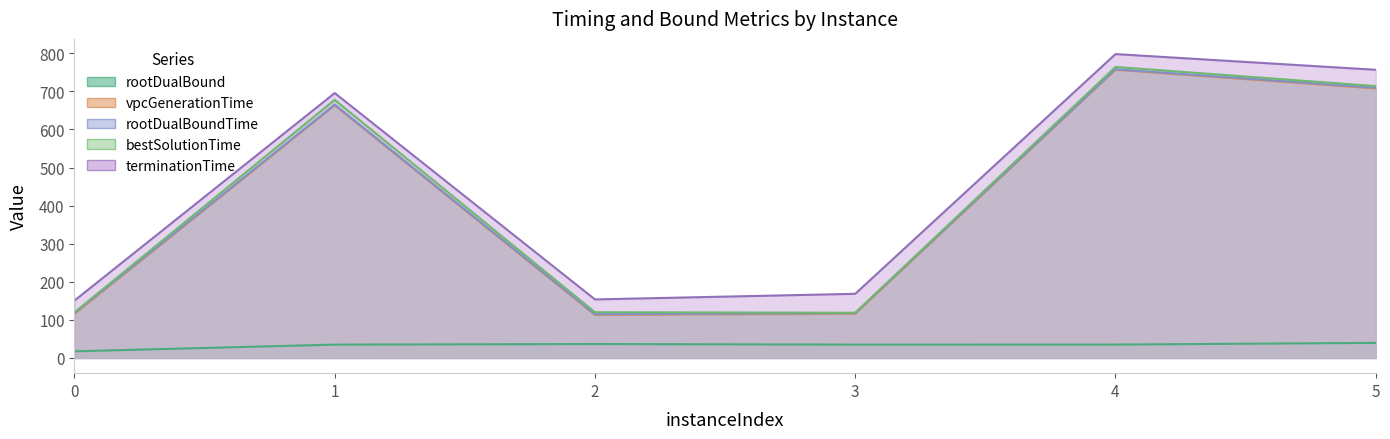

List the series in order of their peak value, lowest first.

rootDualBound, vpcGenerationTime, rootDualBoundTime, bestSolutionTime, terminationTime